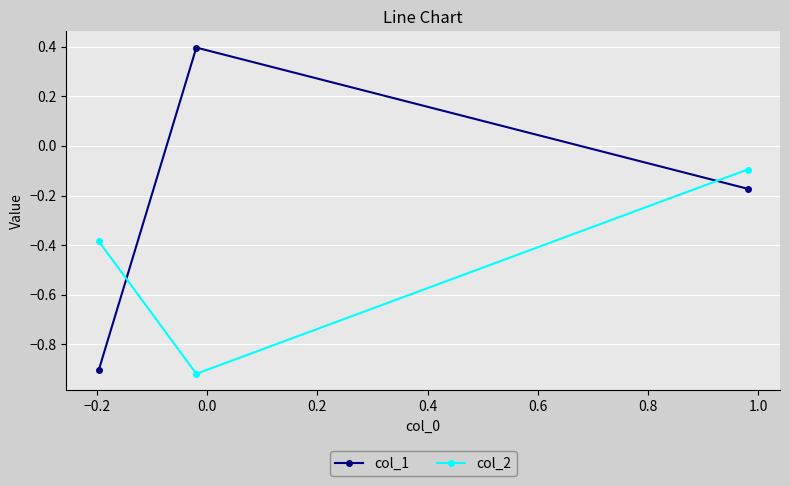

Which series has the largest range (max minus min)?

col_1